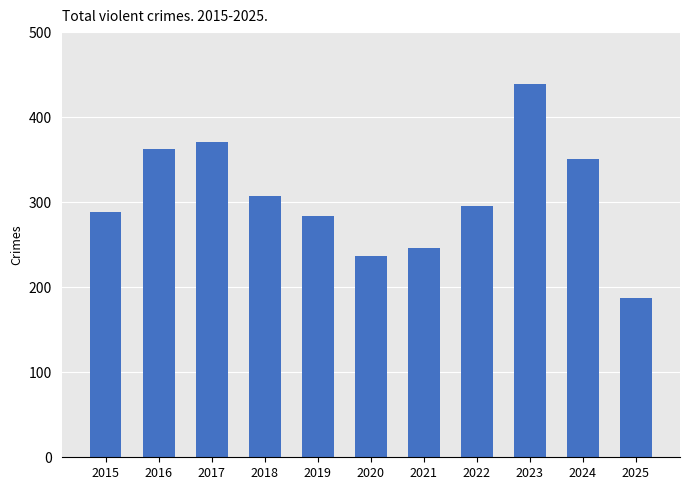

Reading left to right, extract all data points from this chart.

2015=289	2016=362	2017=371	2018=307	2019=284	2020=237	2021=246	2022=296	2023=439	2024=351	2025=187